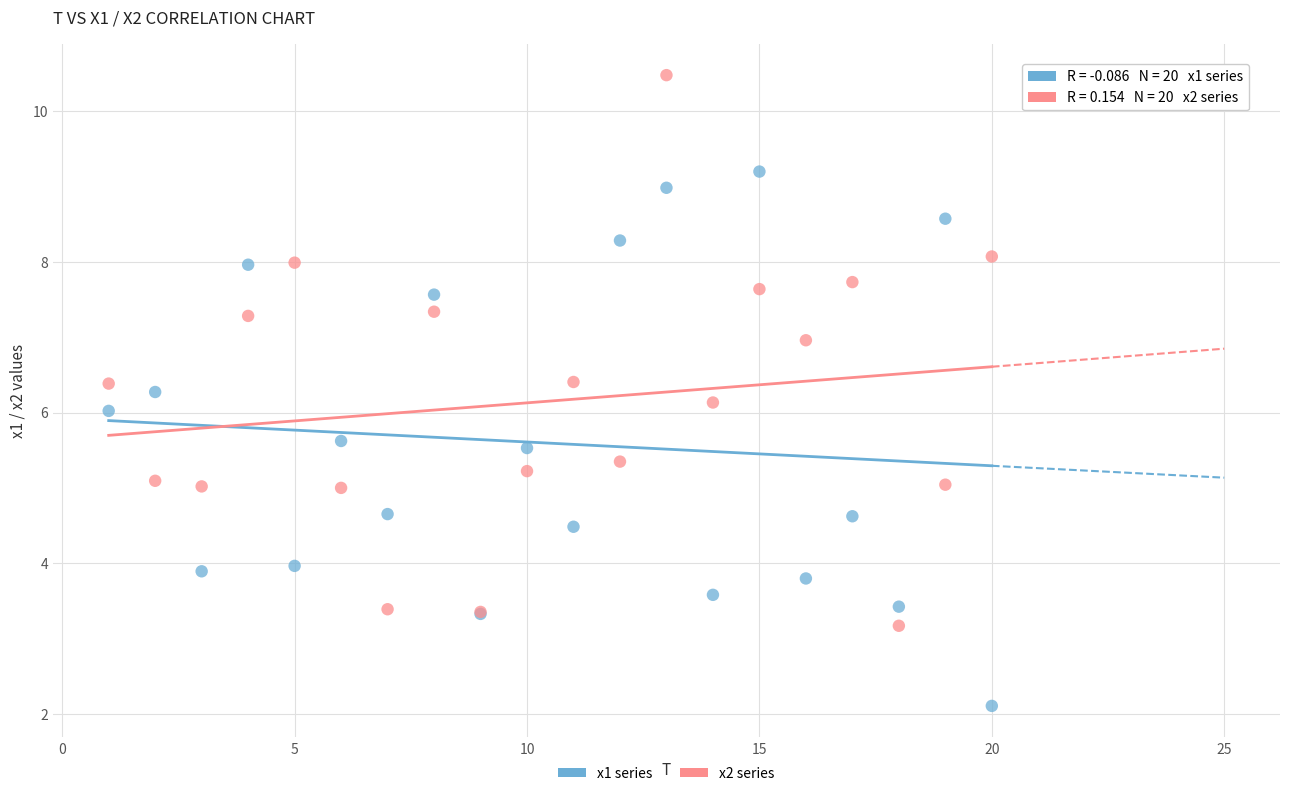

What are all the series names shown in the legend?

x1 series, x2 series